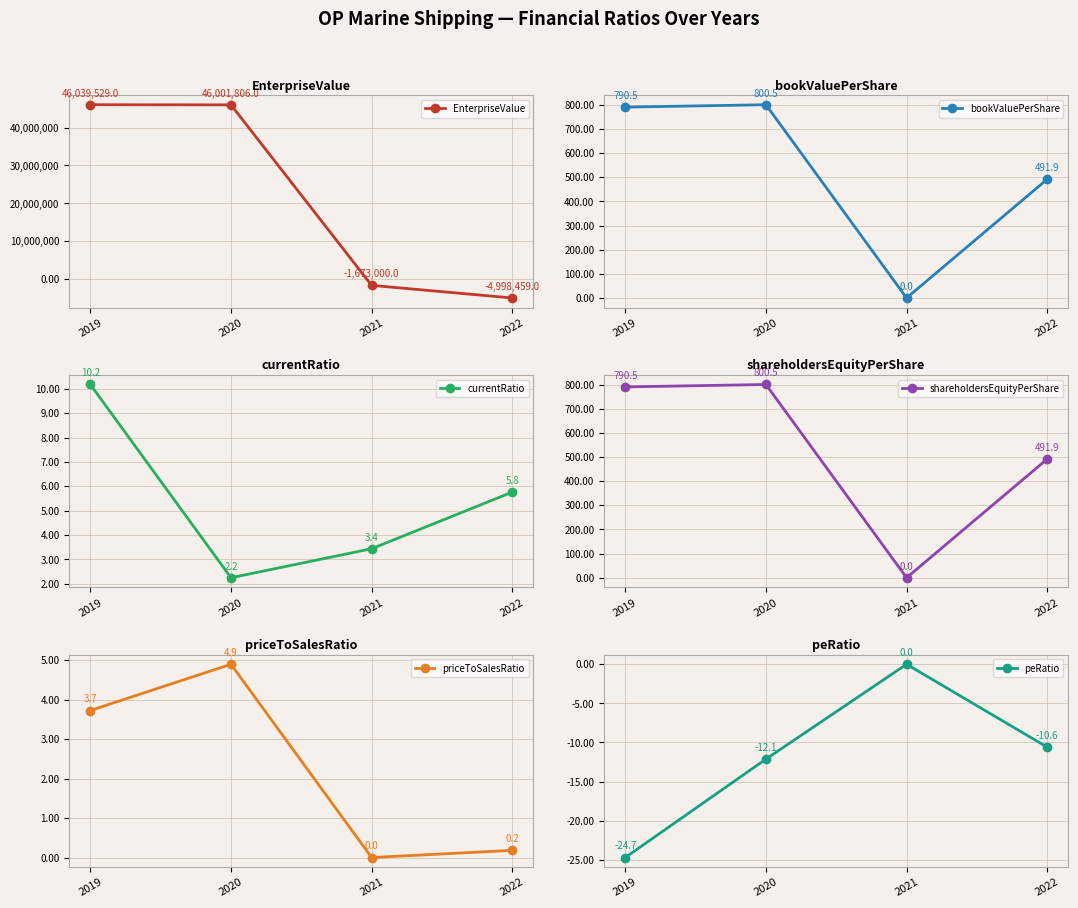

At how many categories does at least one series exceed 37240797?

2